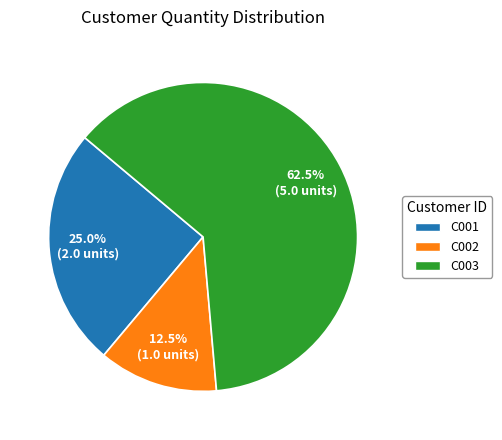

Combined, do C002 and C003 account for over 50%?

Yes